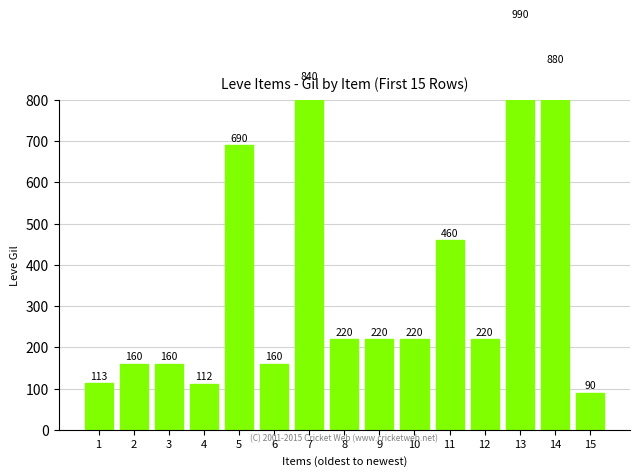

Which category has the lowest value across all series?

15